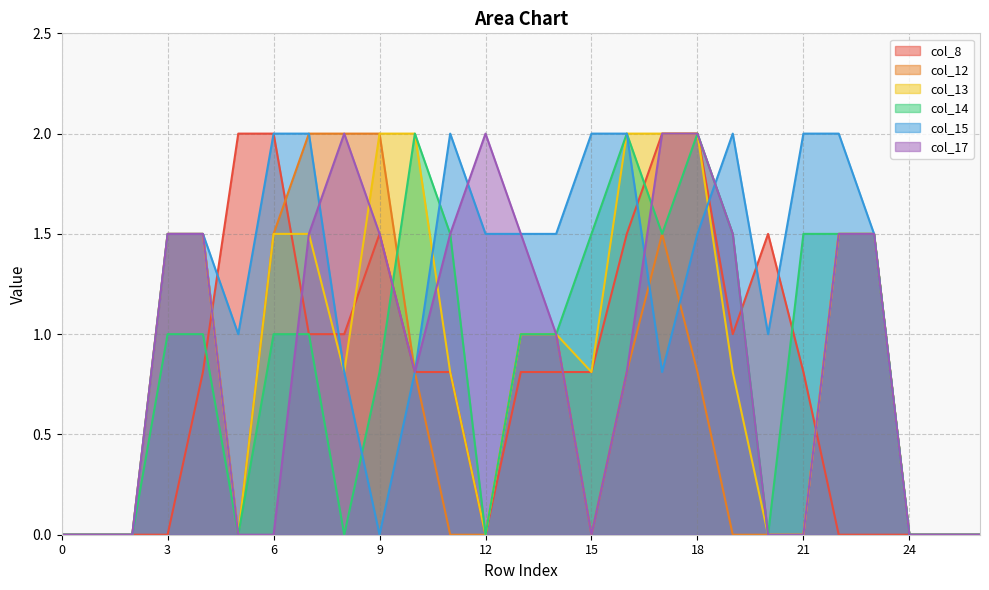

Is it true that col_15 equals 0.2 at 10?

False